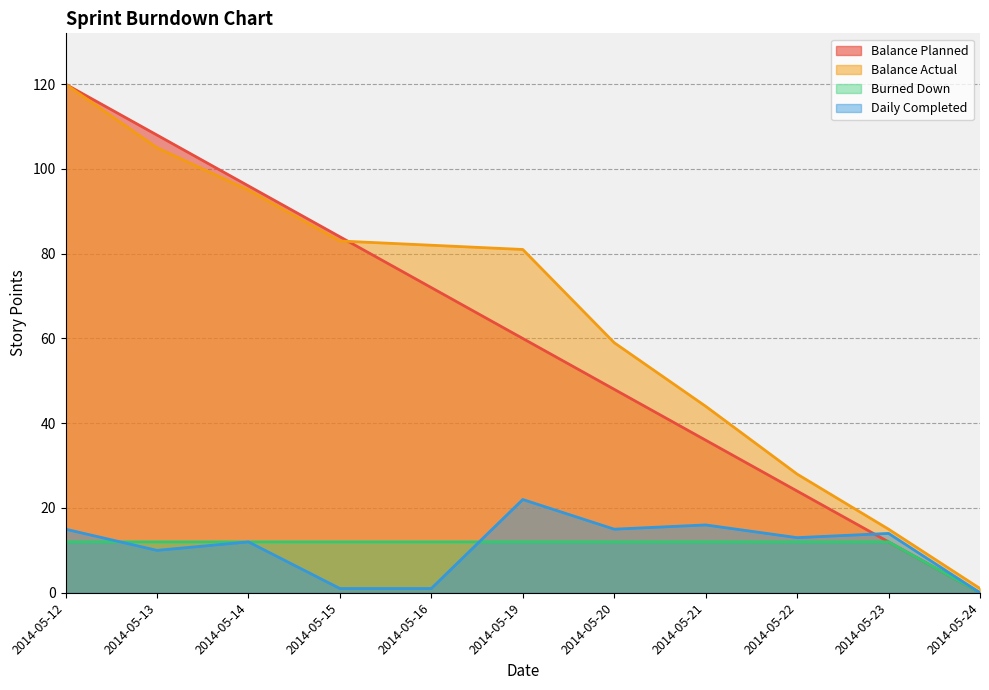

Reading right to left, transcribe all the data shown in this chart.

Balance Planned: 2014-05-24=0	2014-05-23=12	2014-05-22=24	2014-05-21=36	2014-05-20=48	2014-05-19=60	2014-05-16=72	2014-05-15=84	2014-05-14=96	2014-05-13=108	2014-05-12=120
Balance Actual: 2014-05-24=1	2014-05-23=15	2014-05-22=28	2014-05-21=44	2014-05-20=59	2014-05-19=81	2014-05-16=82	2014-05-15=83	2014-05-14=95	2014-05-13=105	2014-05-12=120
Burned Down: 2014-05-24=0	2014-05-23=12	2014-05-22=12	2014-05-21=12	2014-05-20=12	2014-05-19=12	2014-05-16=12	2014-05-15=12	2014-05-14=12	2014-05-13=12	2014-05-12=12
Daily Completed: 2014-05-24=0	2014-05-23=14	2014-05-22=13	2014-05-21=16	2014-05-20=15	2014-05-19=22	2014-05-16=1	2014-05-15=1	2014-05-14=12	2014-05-13=10	2014-05-12=15